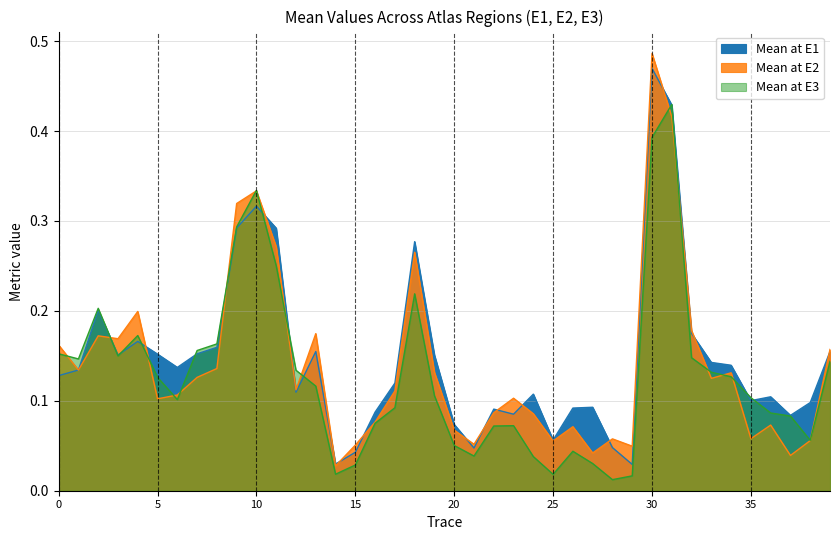

How many intersections are there between Mean at E1 and Mean at E2?

18